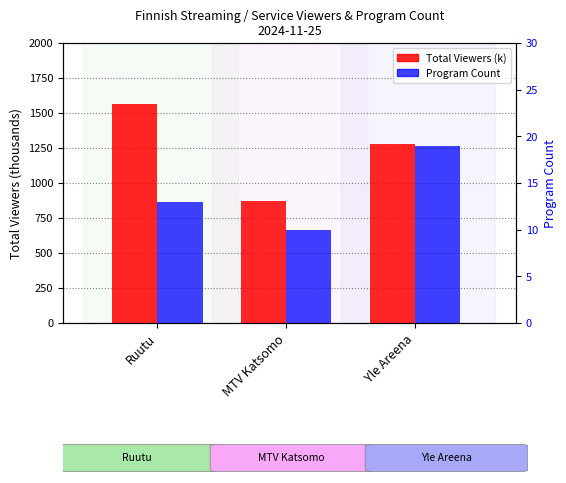

What is the difference between the Total Viewers (thousands) values at Yle Areena and MTV Katsomo?

410